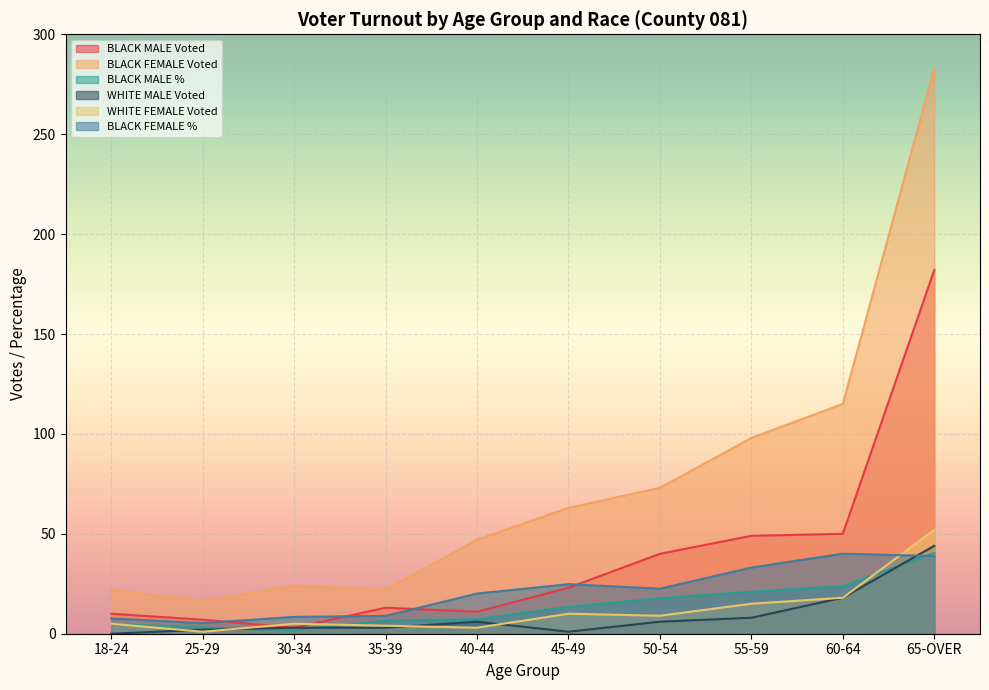

What is the difference between the maximum and minimum values in the WHITE FEMALE Voted series?

51.0